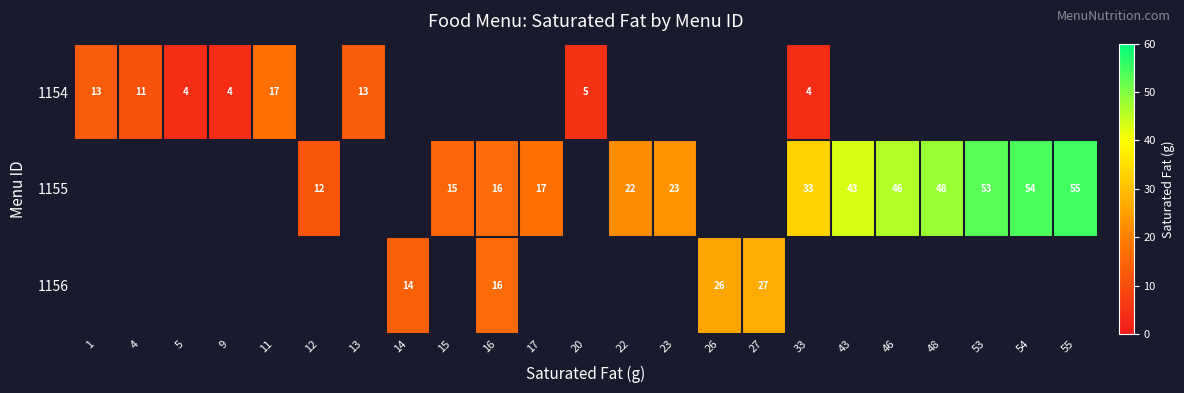

What is the greatest value displayed?

55